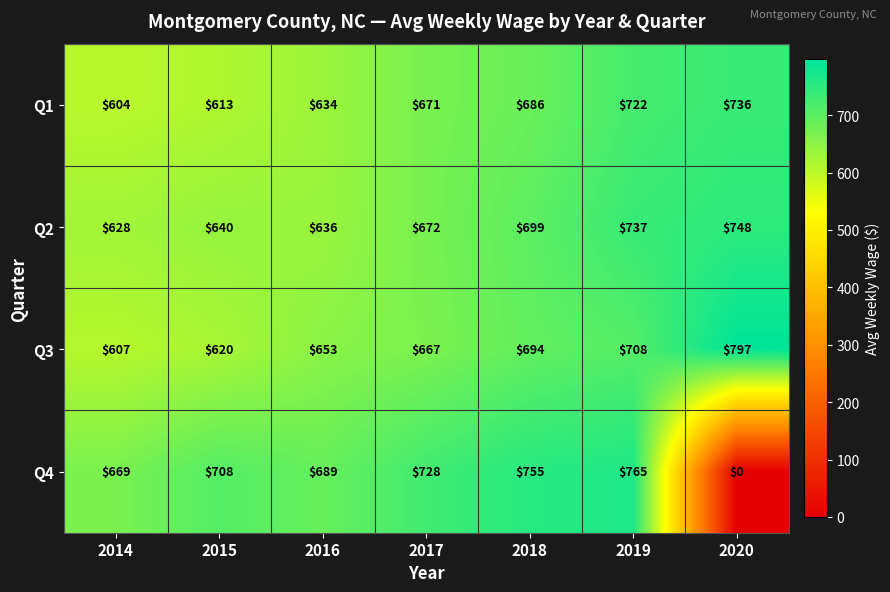

True or false: Q2 has a value of 636 at 2016.

True